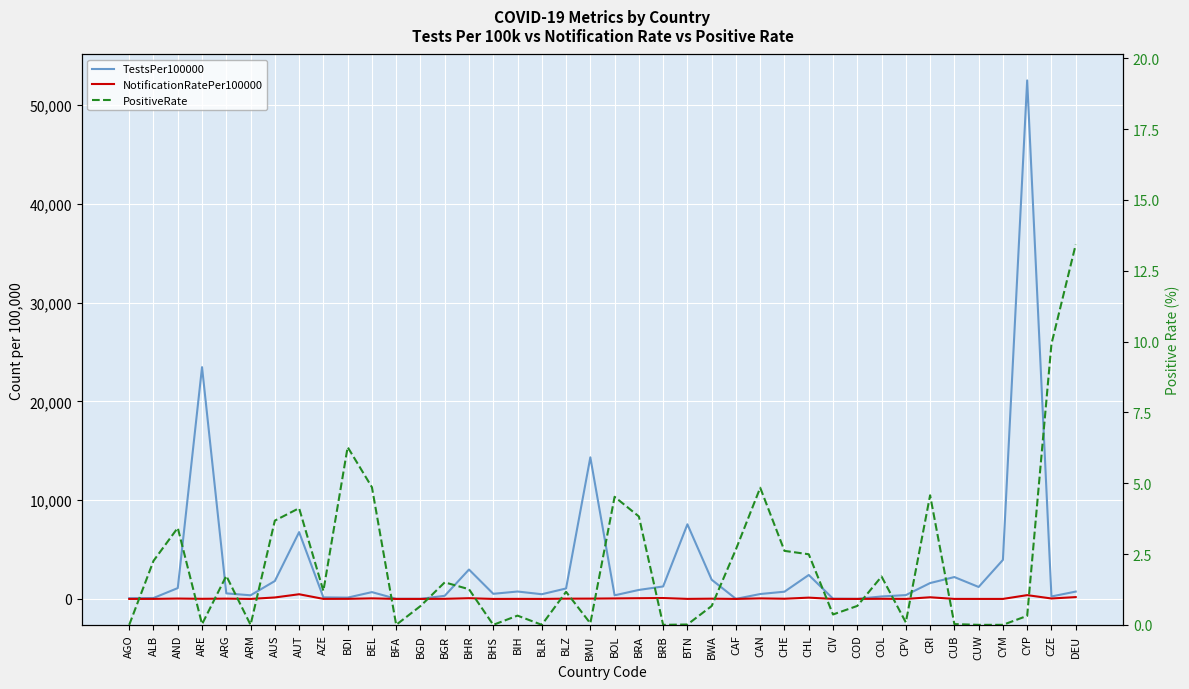

How many lines are shown in the chart?

3